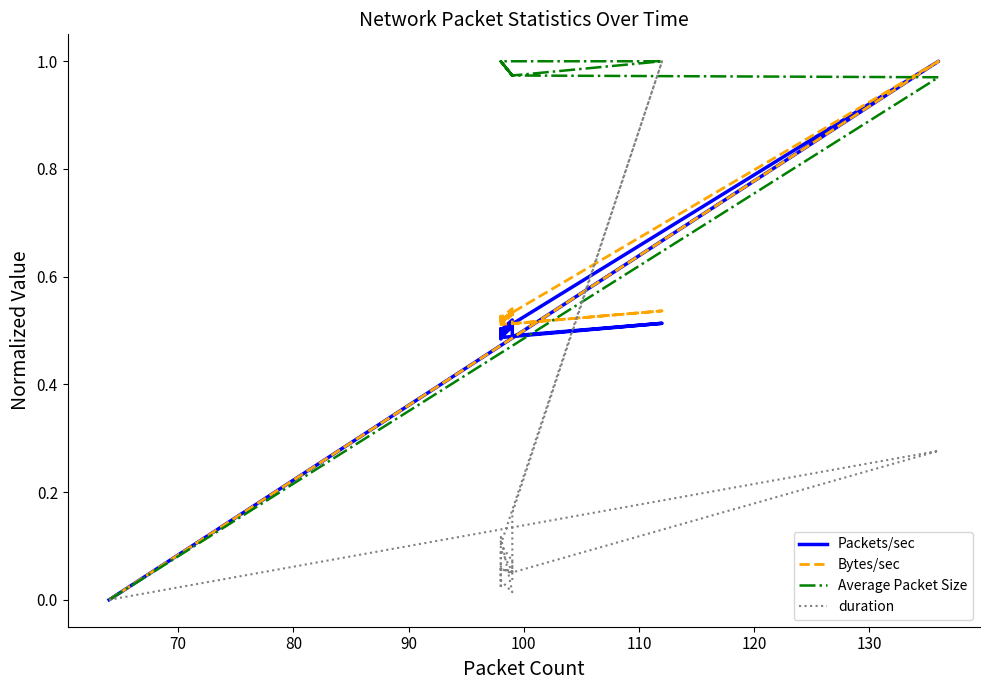

How many data points in Average Packet Size are less than 1?

9